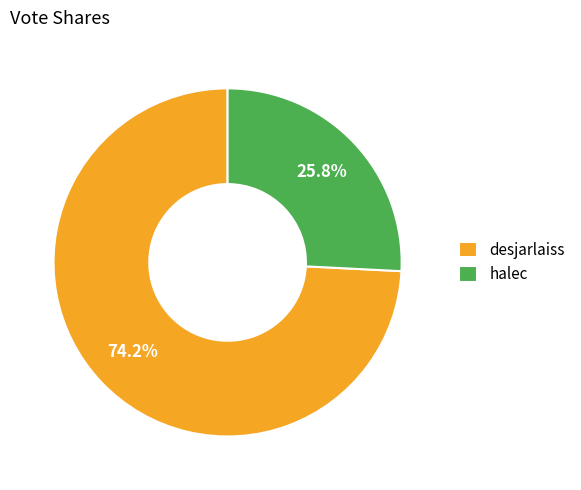

Is it true that halec is 26% of the pie?

True